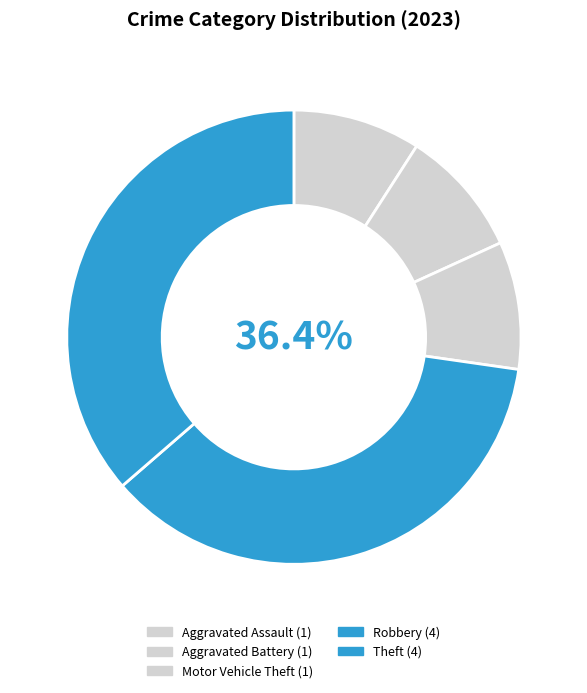

What is the ratio of the value at Theft to the value at Robbery?

1.0